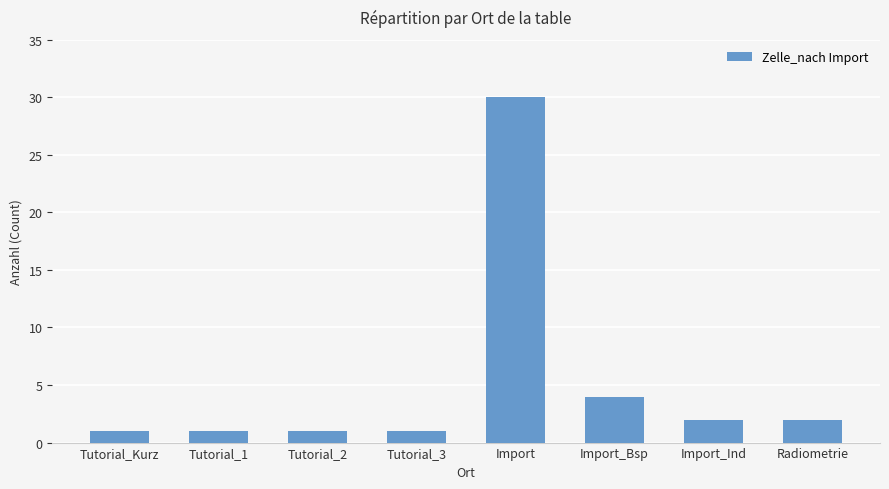

What is the label of the 3rd bar from the right?

Import_Bsp